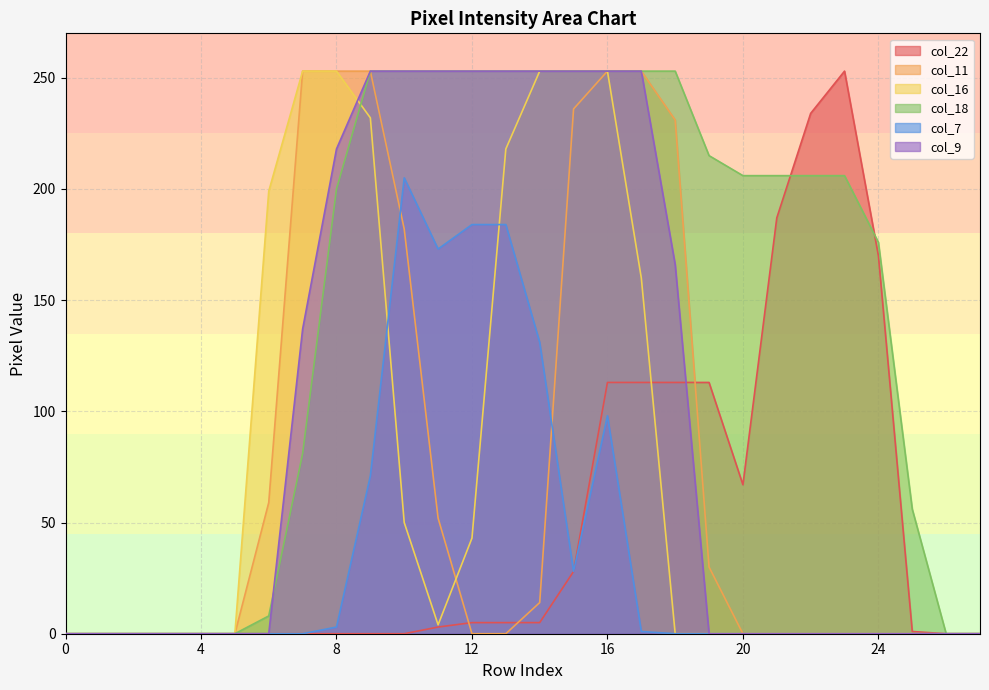

Between 17 and 1, which is larger?

17